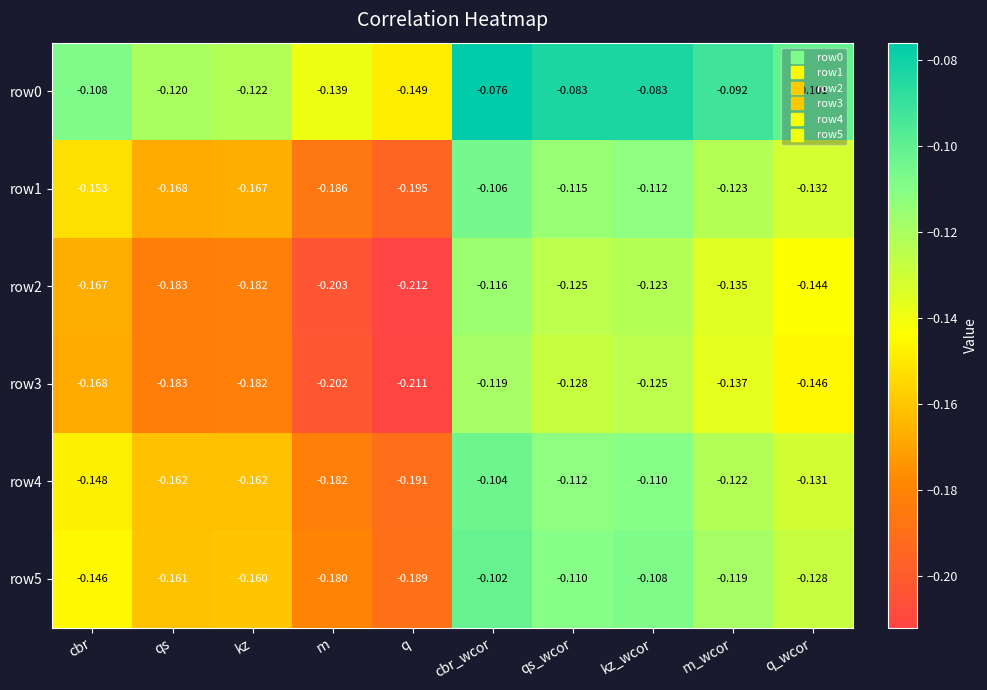

Is the value of row3 at q_wcor greater than the value of row2 at cbr_wcor?

No